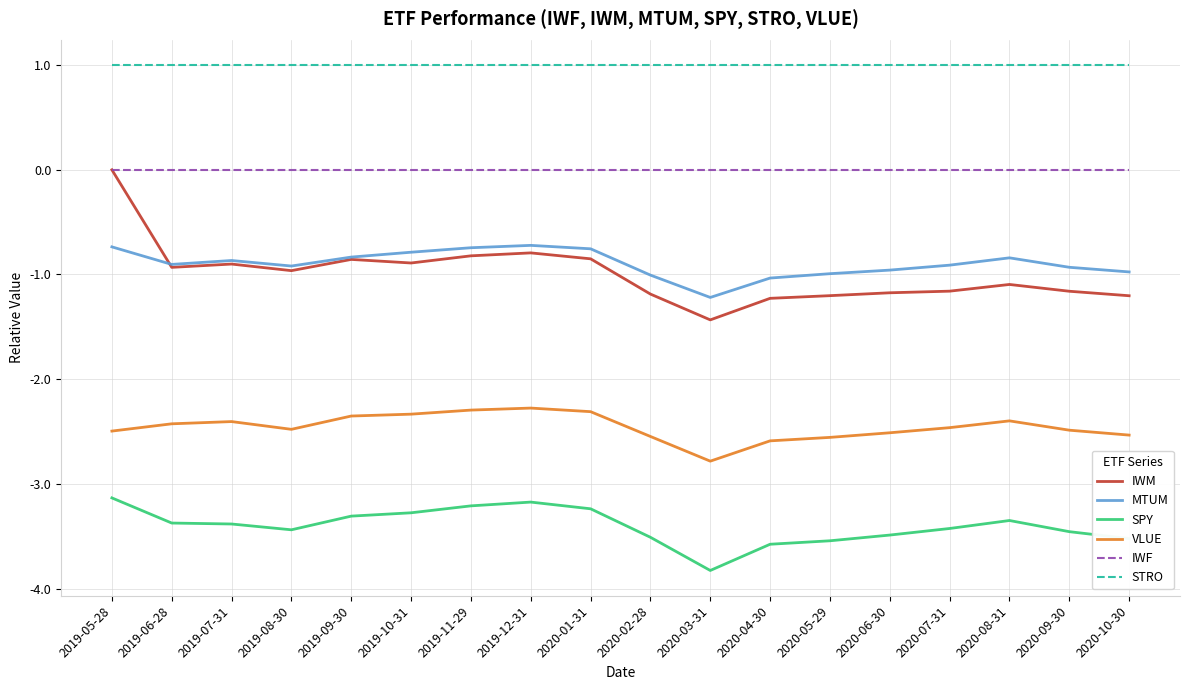

Does the chart display data point markers on the line(s)?

No